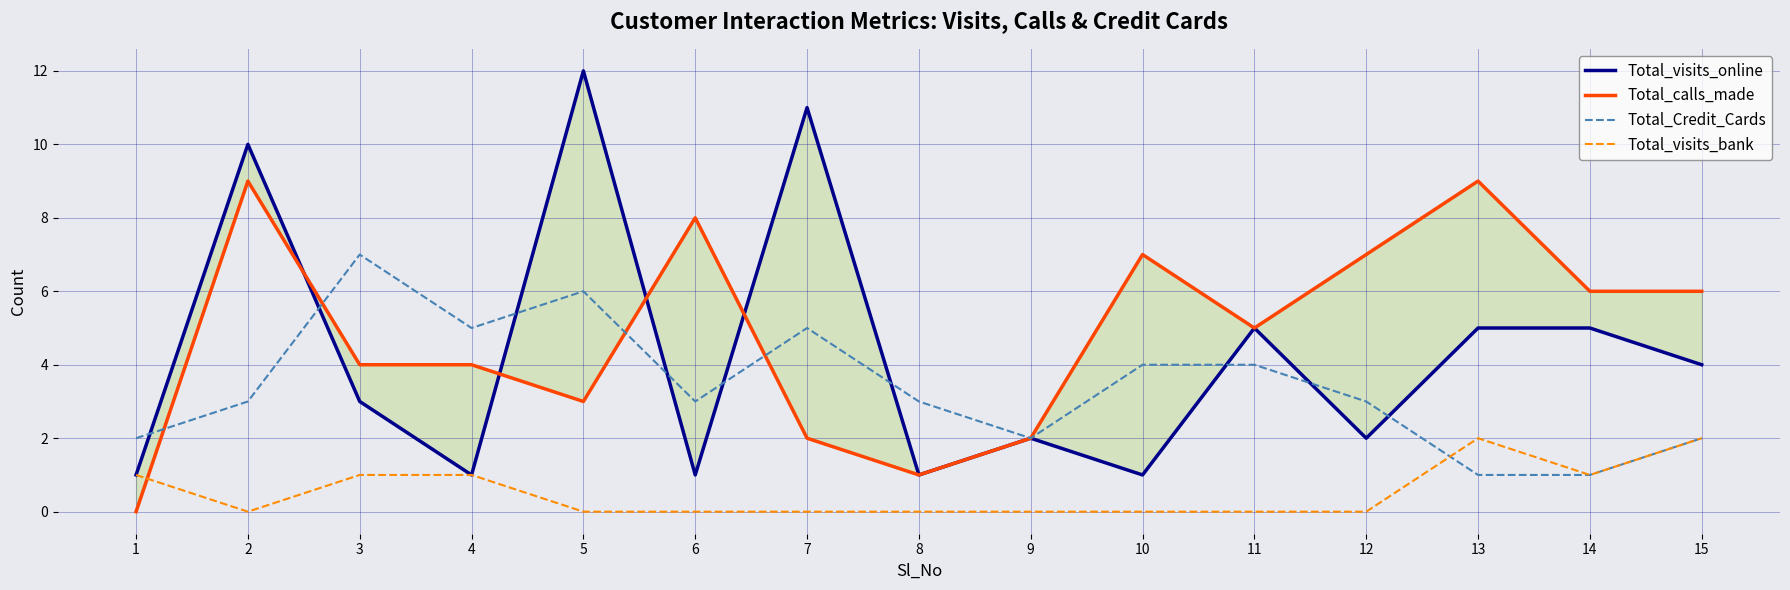

List the labels in order of Total_visits_bank value, smallest first.

2, 5, 6, 7, 8, 9, 10, 11, 12, 1, 3, 4, 14, 13, 15